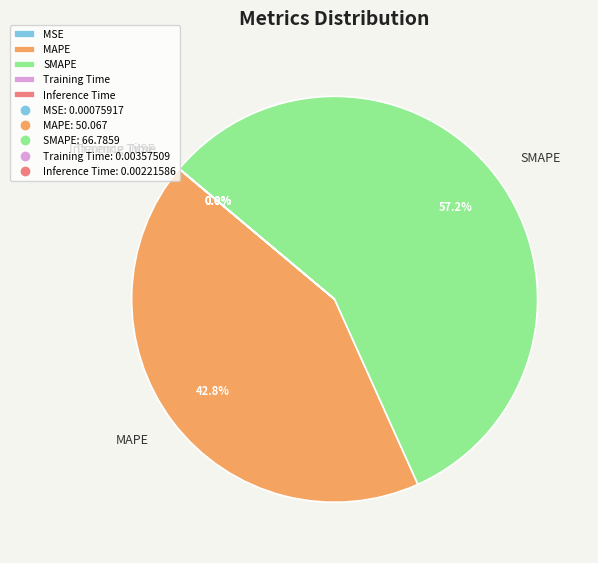

What portion of the pie excludes SMAPE?

42.8%